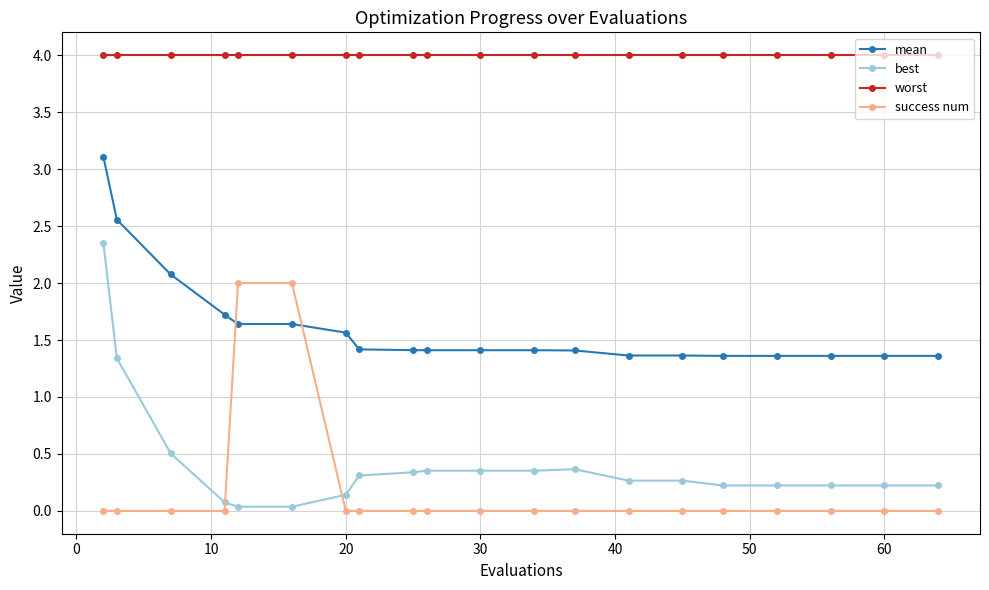

Which series has the largest range (max minus min)?

best